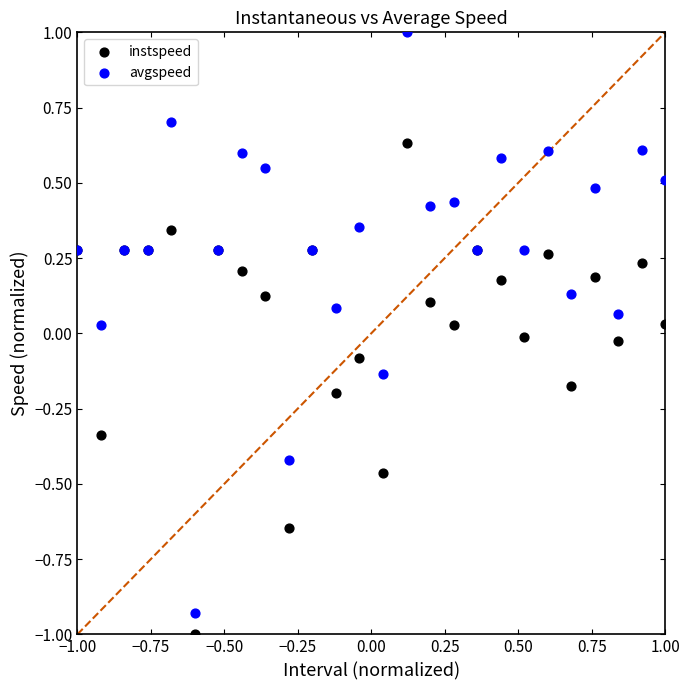

Which series contains the lowest Y value?

instspeed